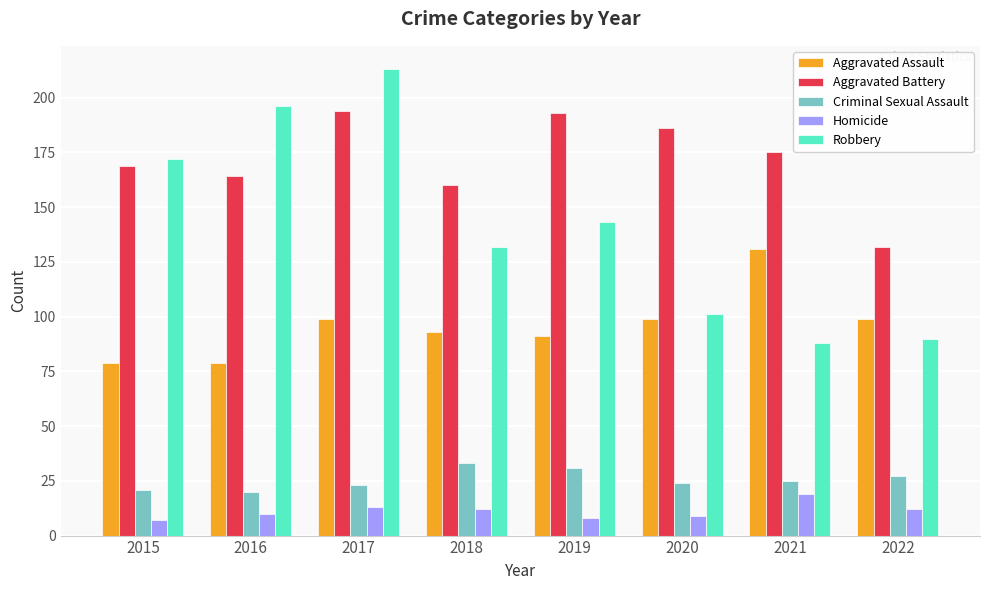

Count the number of categories in the chart.

8